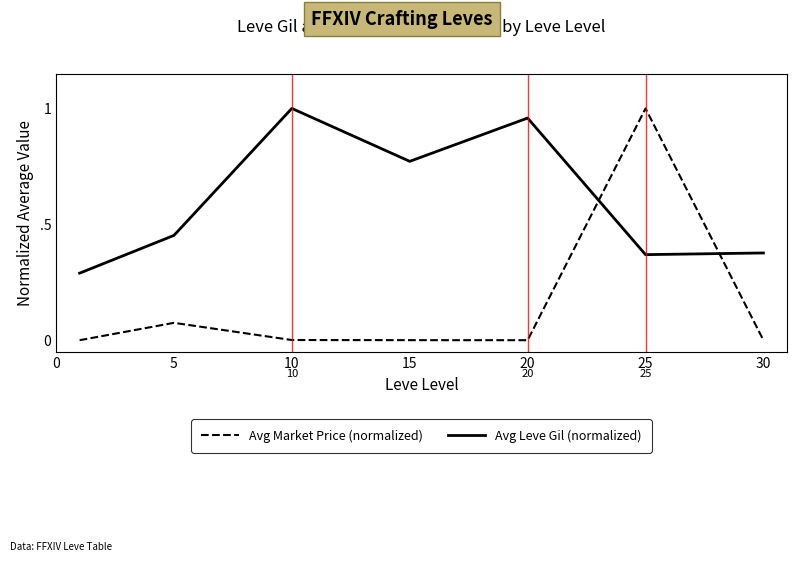

Does the chart display data point markers on the line(s)?

No